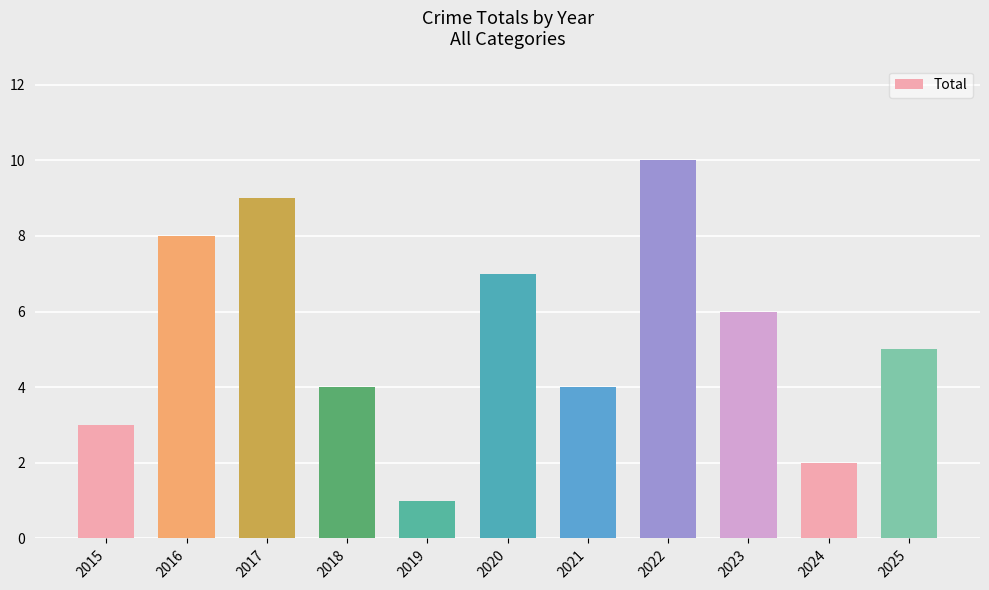

Approximately how many times larger is the value at 2023 compared to 2025?

1.2